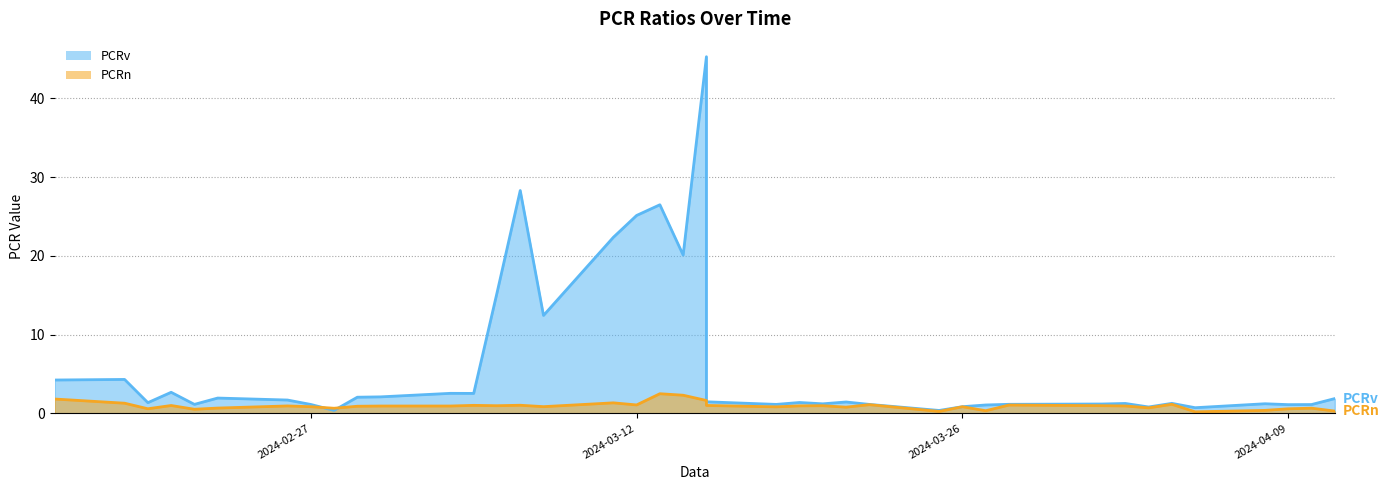

True or false: PCRv and PCRn cross at least once.

True